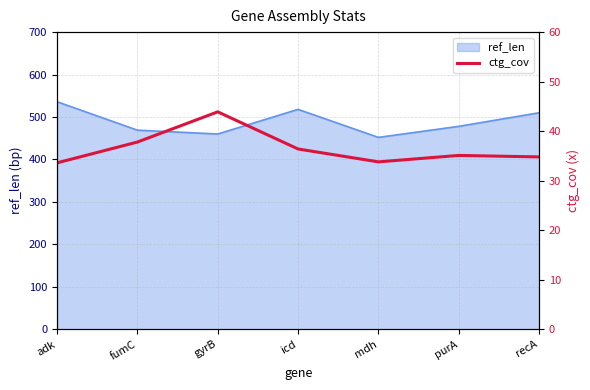

List the labels in order of value, smallest first.

adk, mdh, recA, purA, icd, fumC, gyrB